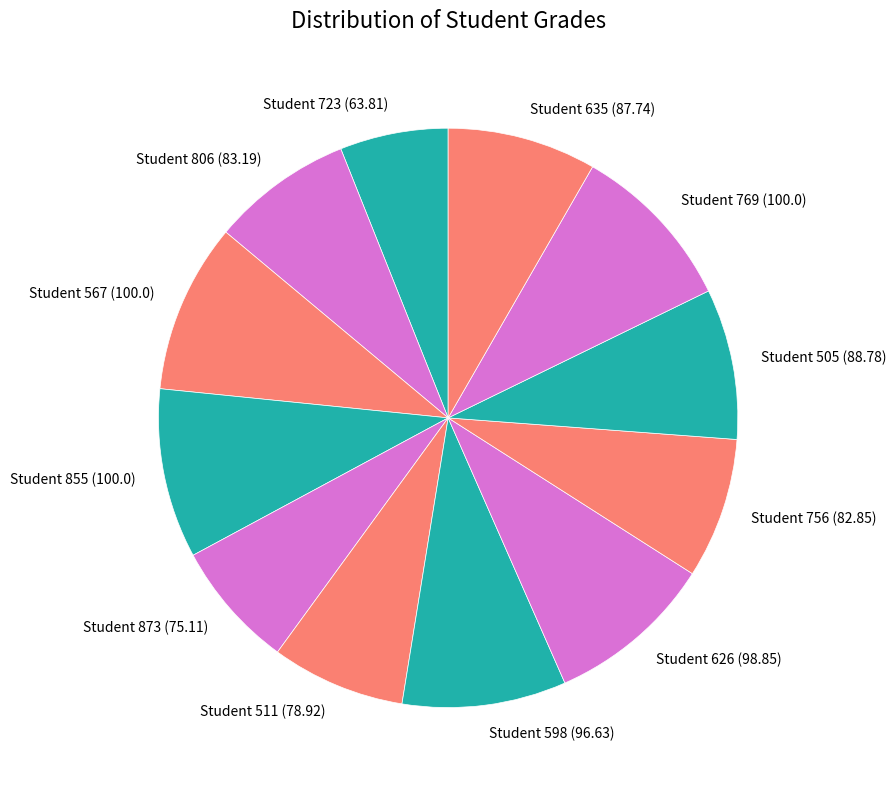

True or false: Student 598 (96.63) accounts for 24% of the total.

False